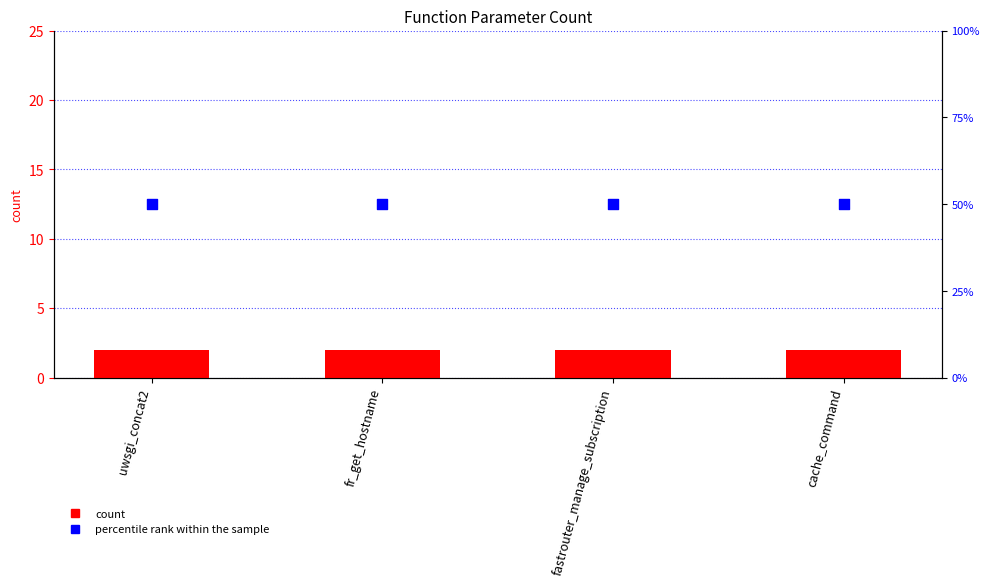

Which series has the largest Y range (max minus min)?

count